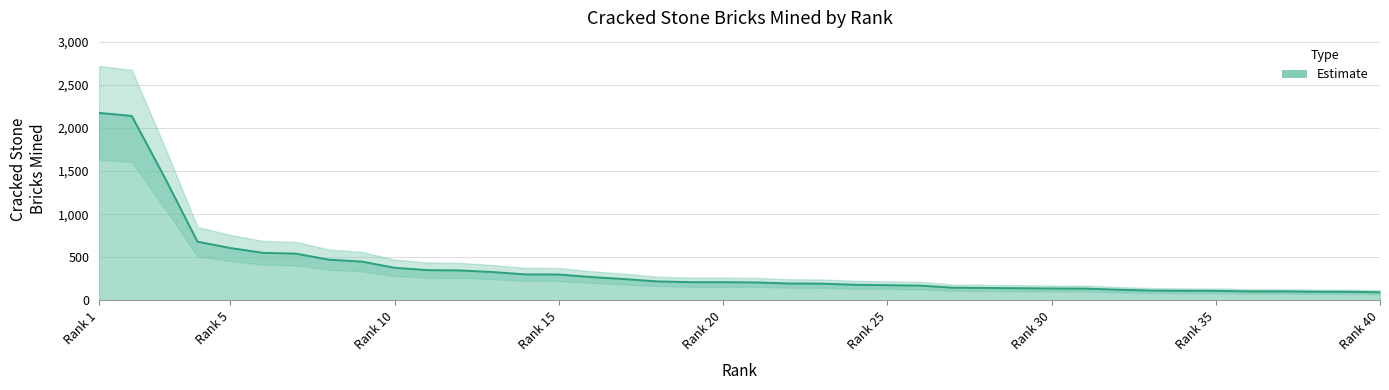

Between 23 and 1, which is larger?

1